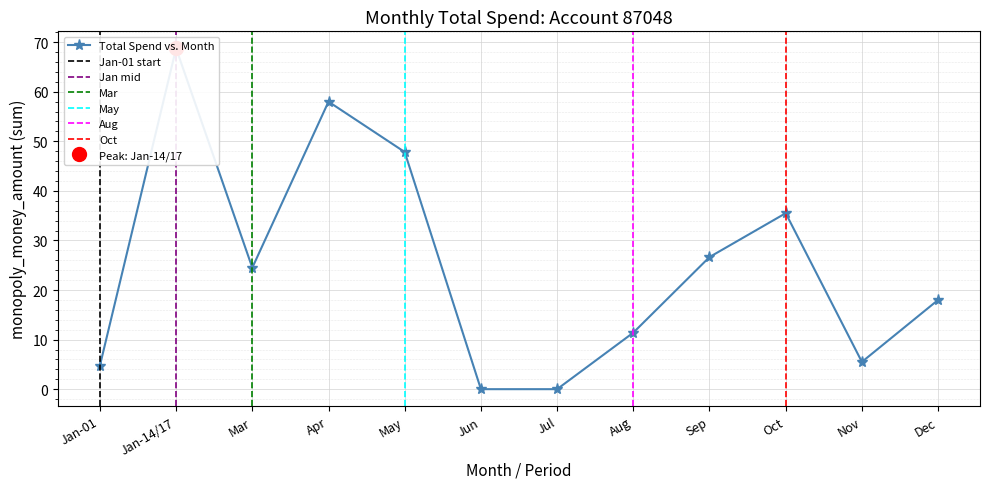

At which category does the chart reach its peak across all series?

2025-01-14/17